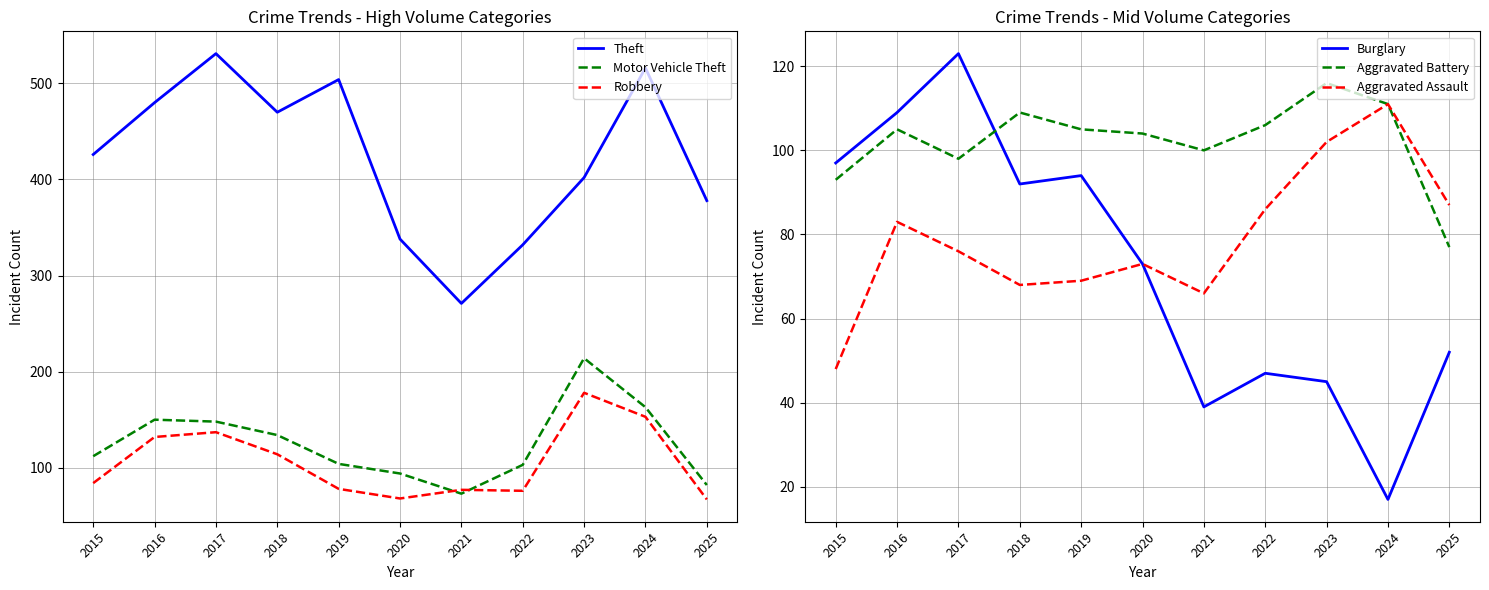

What is the difference between the second highest and minimum values in the Aggravated Battery series?

34